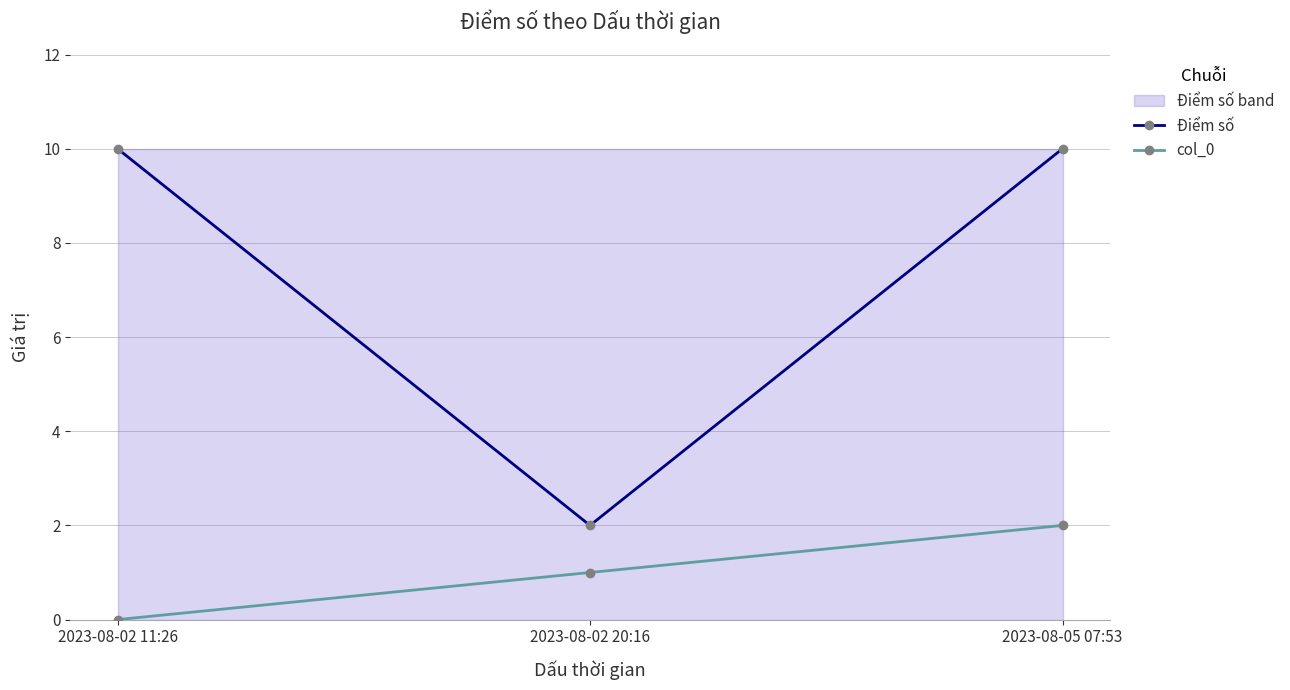

At which label does col_0 first exceed 1?

2023-08-05 07:53